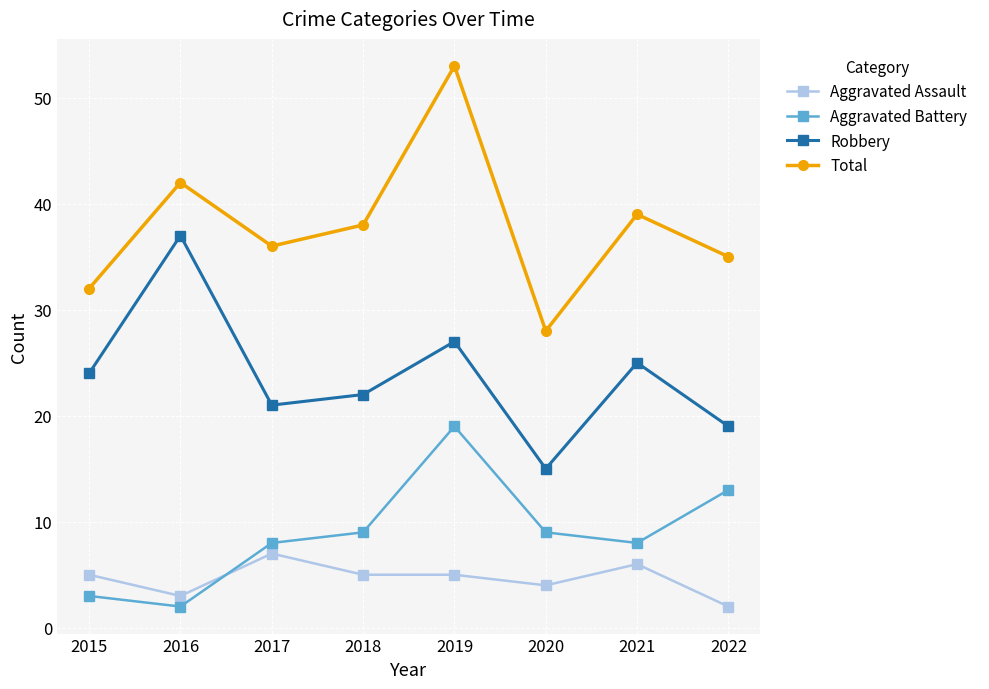

Is it true that Total equals 58 at 2016?

False